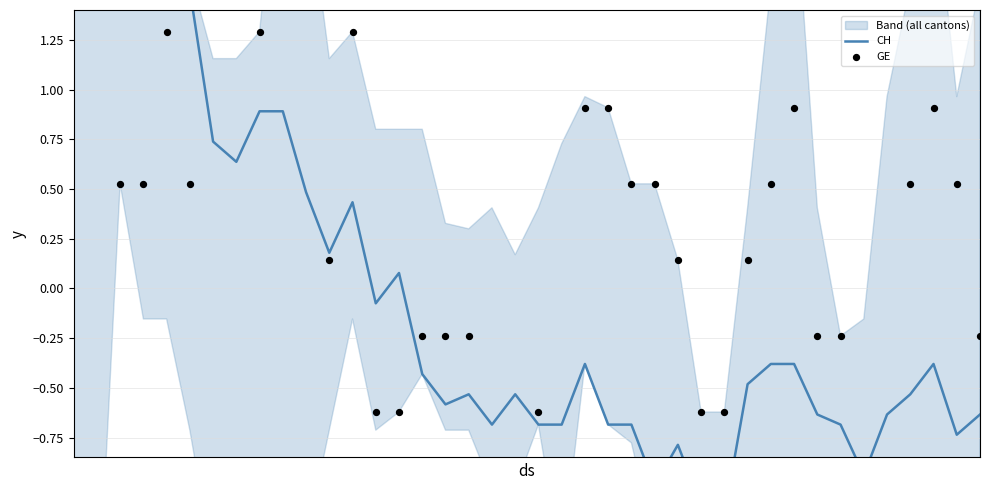

What are all the series names shown in the legend?

CH, GE